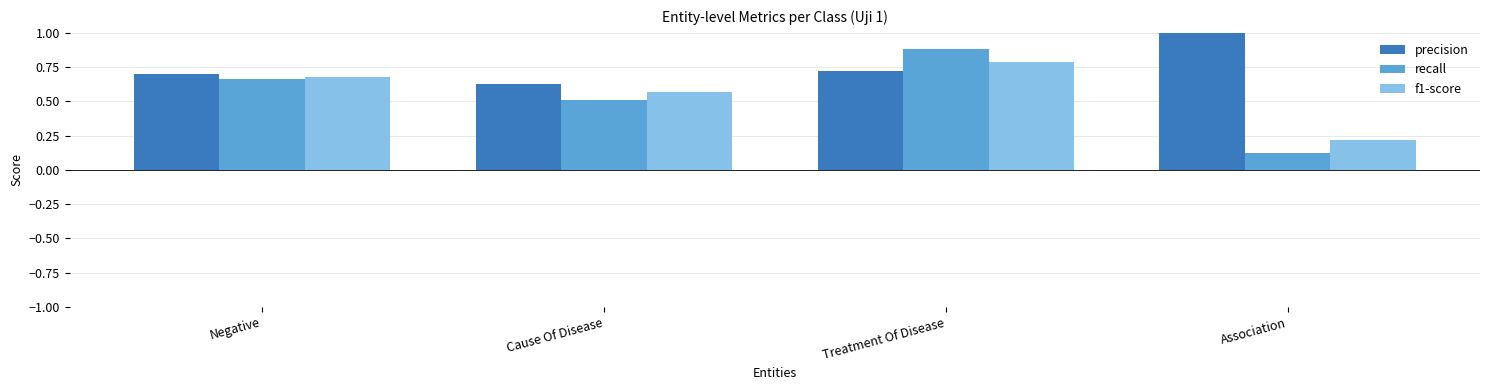

What is the label of the 1st bar from the left?

Negative